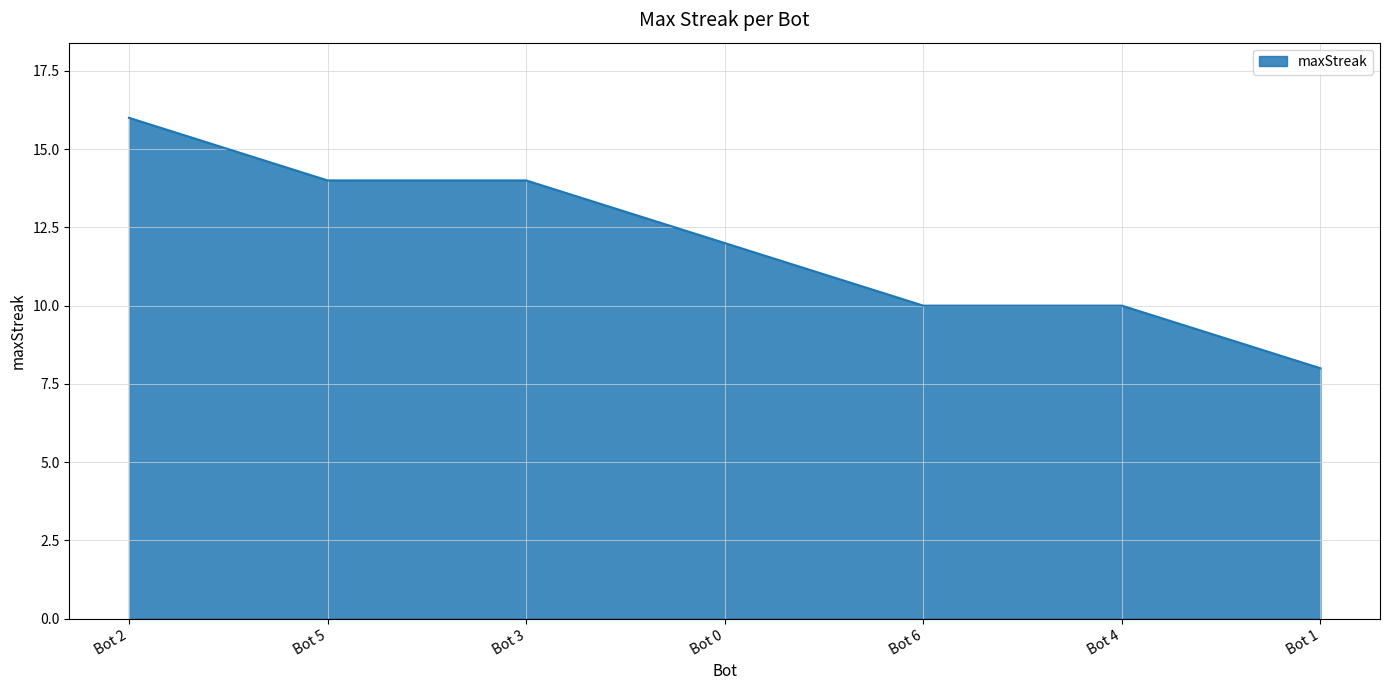

What is the minimum value shown in the chart?

8